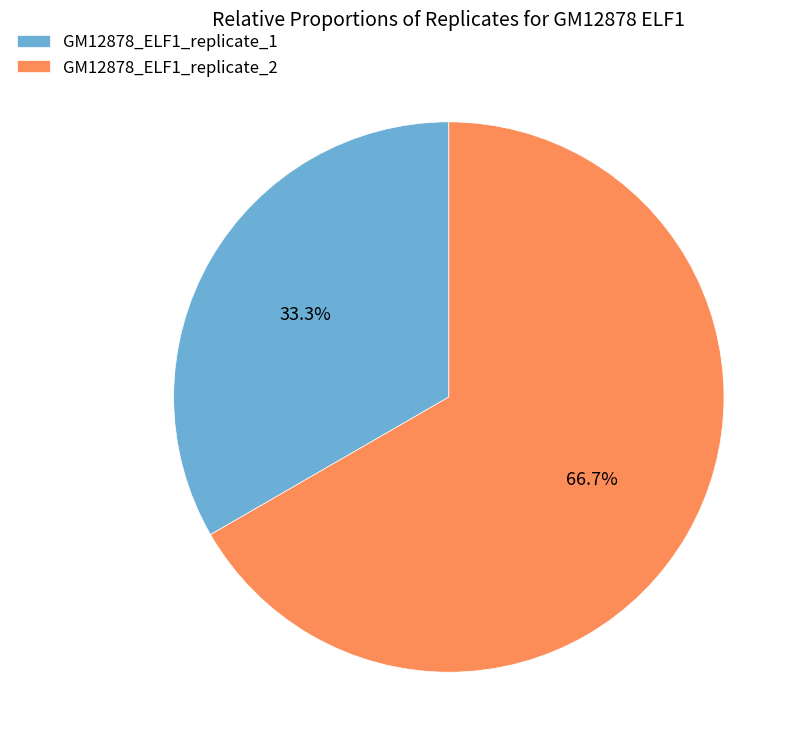

Rank the categories by value from lowest to highest.

GM12878_ELF1_replicate_1, GM12878_ELF1_replicate_2